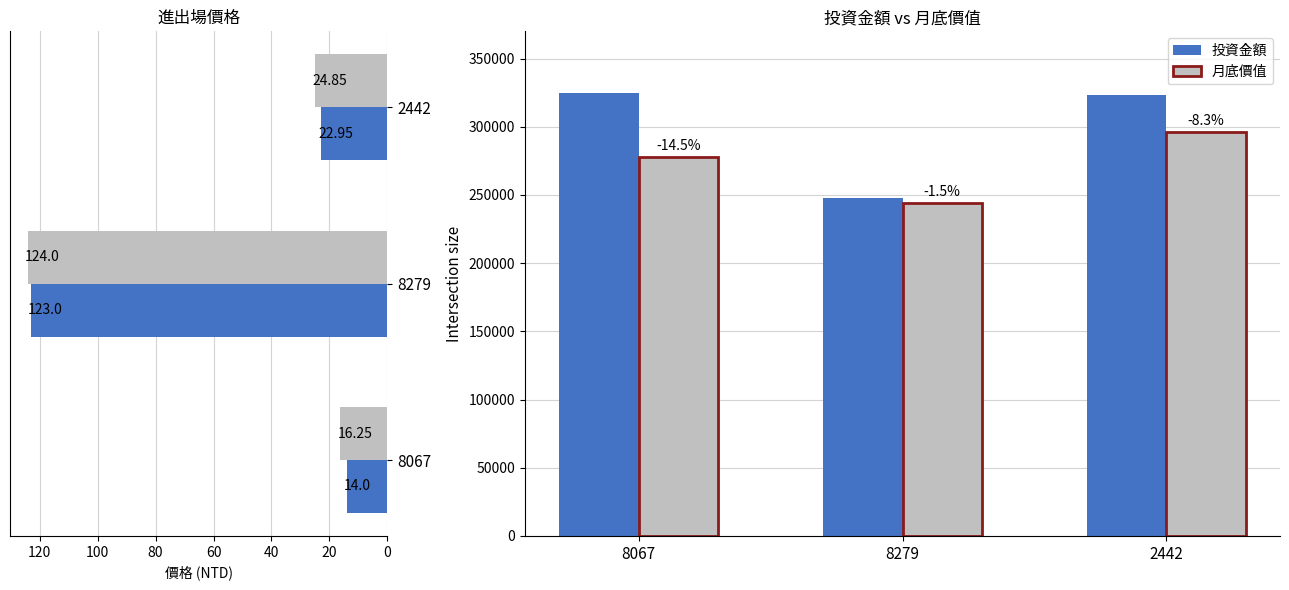

How many bars are there in each group?

4